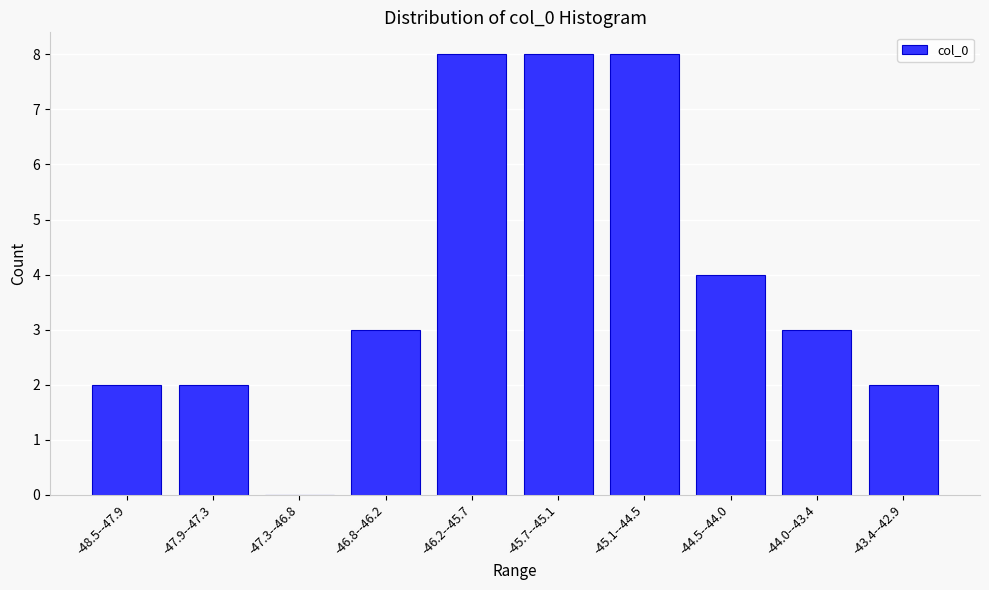

Reading left to right, what are all the values shown in this chart?

-48.5--47.9=2	-47.9--47.3=2	-47.3--46.8=0	-46.8--46.2=3	-46.2--45.7=8	-45.7--45.1=8	-45.1--44.5=8	-44.5--44.0=4	-44.0--43.4=3	-43.4--42.9=2